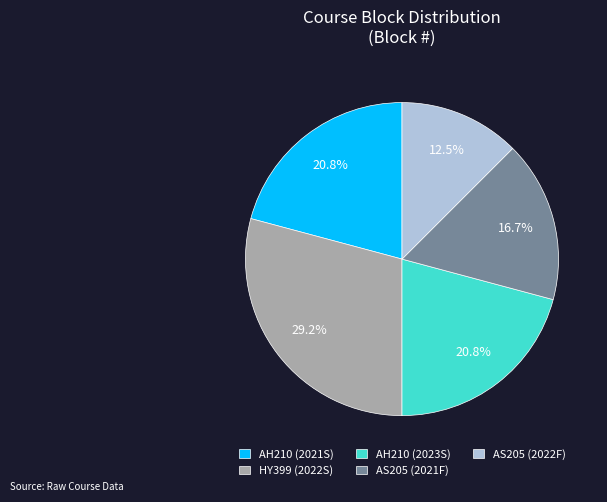

Does any single category account for the majority?

No